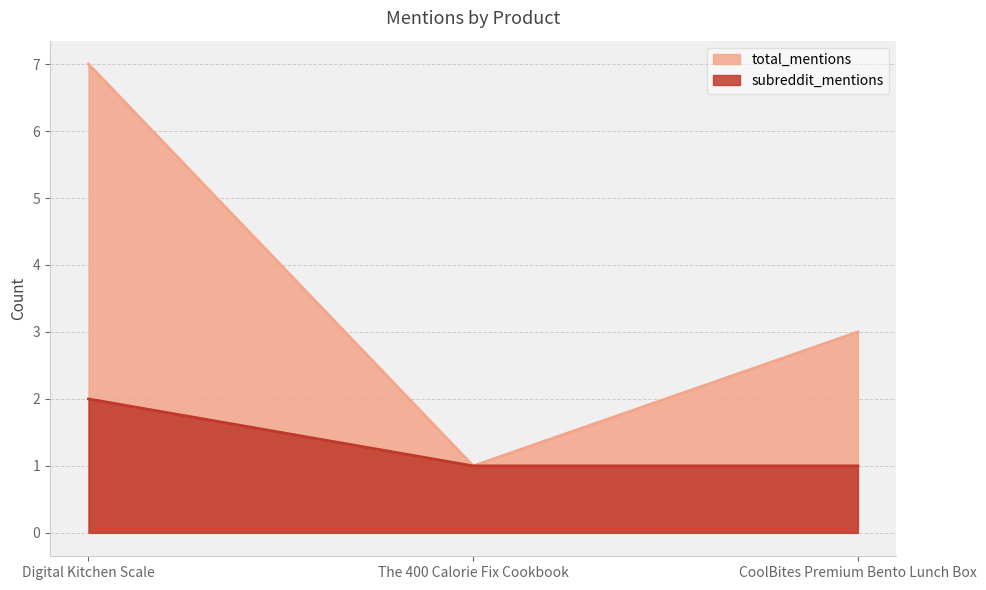

Rank the categories by total_mentions value from highest to lowest.

Digital Kitchen Scale, CoolBites Premium Bento Lunch Box, The 400 Calorie Fix Cookbook